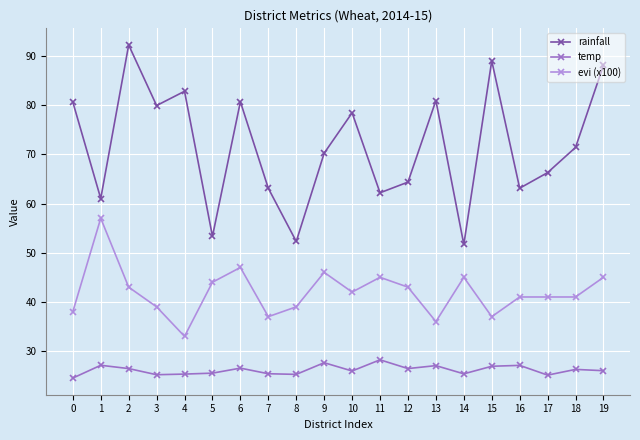

List the series in order of their peak value, highest first.

rainfall, evi (x100), temp